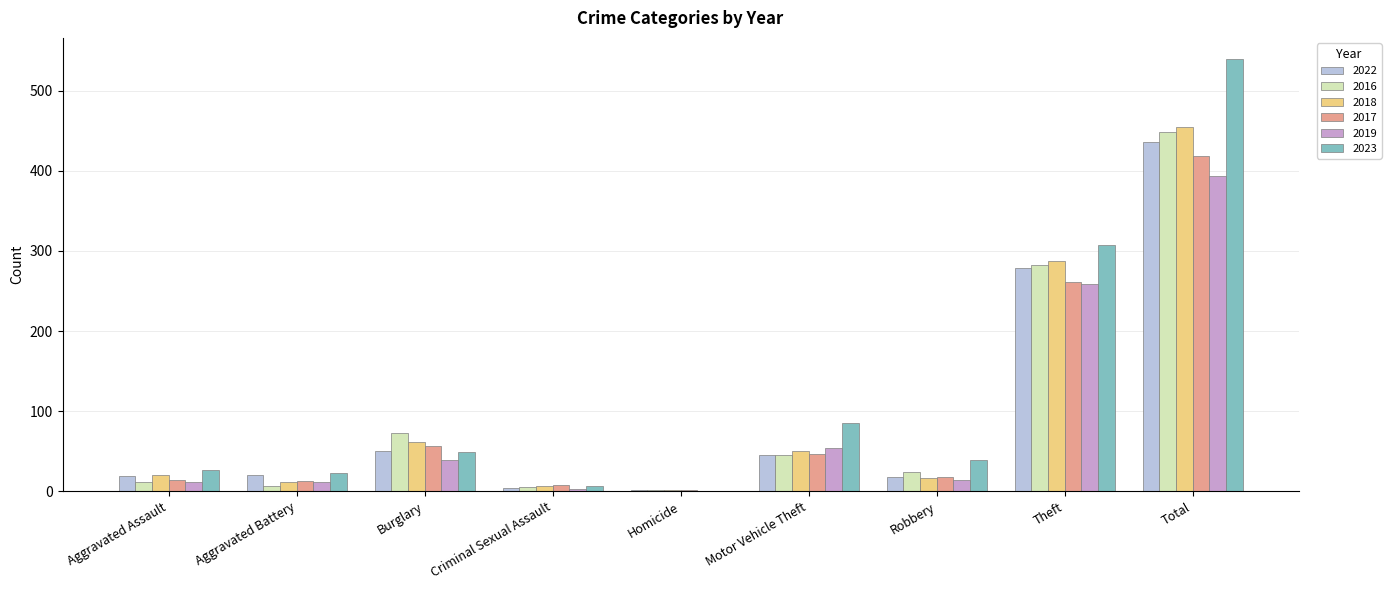

At which category does the chart reach its peak across all series?

Total